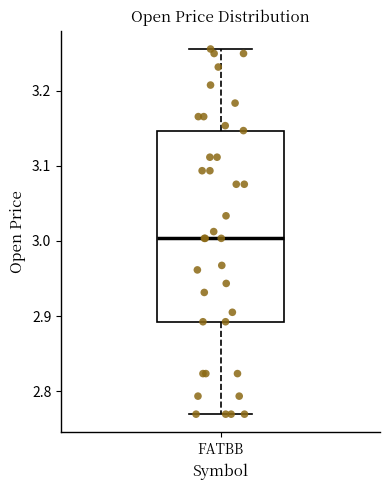

Read this box plot against the y-axis: the position of the median line, the range covered by the box, and the ends of both whiskers. The values are not printed on the chart, so give them approximately, as read against the axis.

median 3.00, box 2.89 to 3.15, whiskers 2.77 to 3.26